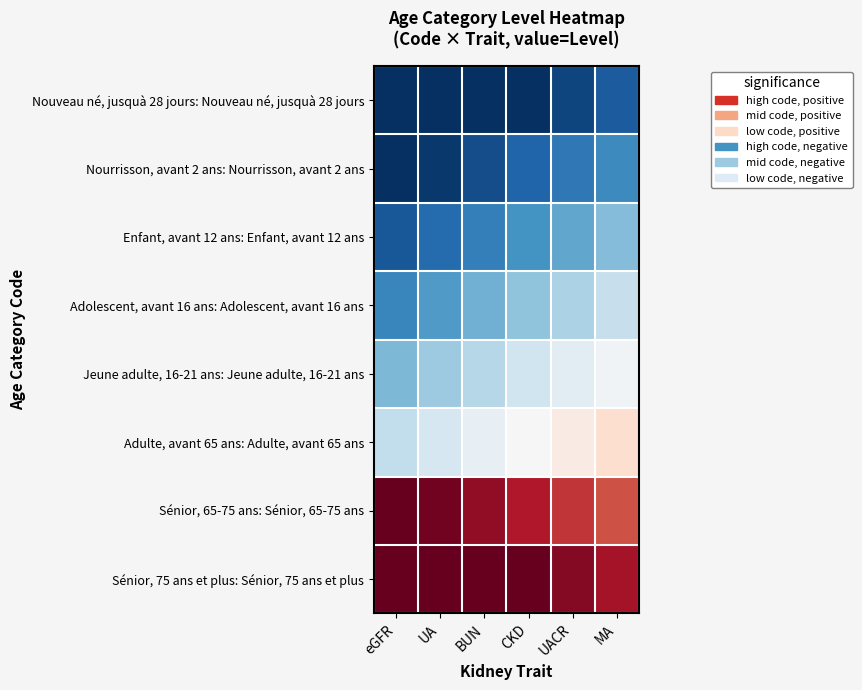

Reading left to right, extract all data points from this chart.

Nouveau né, jusquà 28 jours: Nouveau né, jusquà 28 jours: eGFR=-1.0	UA=-1.0	BUN=-1.0	CKD=-1.0	UACR=-0.9	MA=-0.8
Nourrisson, avant 2 ans: Nourrisson, avant 2 ans: eGFR=-1.0	UA=-1.0	BUN=-0.9	CKD=-0.8	UACR=-0.7	MA=-0.6
Enfant, avant 12 ans: Enfant, avant 12 ans: eGFR=-0.8	UA=-0.8	BUN=-0.7	CKD=-0.6	UACR=-0.5	MA=-0.4
Adolescent, avant 16 ans: Adolescent, avant 16 ans: eGFR=-0.7	UA=-0.6	BUN=-0.5	CKD=-0.4	UACR=-0.3	MA=-0.2
Jeune adulte, 16-21 ans: Jeune adulte, 16-21 ans: eGFR=-0.4	UA=-0.4	BUN=-0.3	CKD=-0.2	UACR=-0.1	MA=-0.0
Adulte, avant 65 ans: Adulte, avant 65 ans: eGFR=-0.2	UA=-0.2	BUN=-0.1	CKD=0.0	UACR=0.1	MA=0.2
Sénior, 65-75 ans: Sénior, 65-75 ans: eGFR=1.0	UA=1.0	BUN=0.9	CKD=0.8	UACR=0.7	MA=0.6
Sénior, 75 ans et plus: Sénior, 75 ans et plus: eGFR=1.0	UA=1.0	BUN=1.0	CKD=1.0	UACR=0.9	MA=0.8